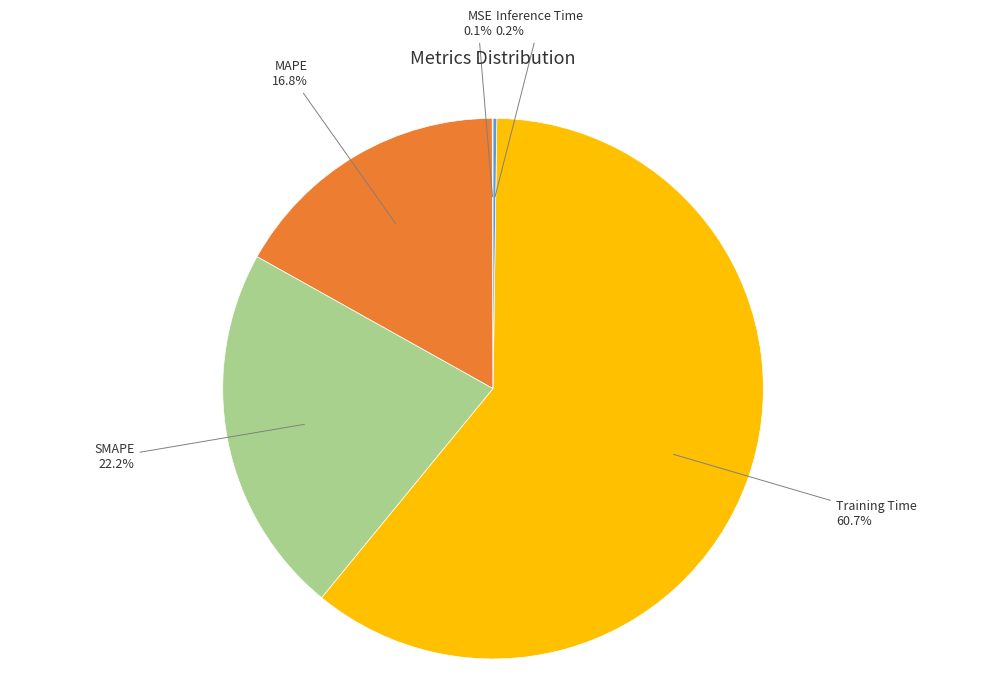

Is there any slice that represents more than half of the pie?

Yes